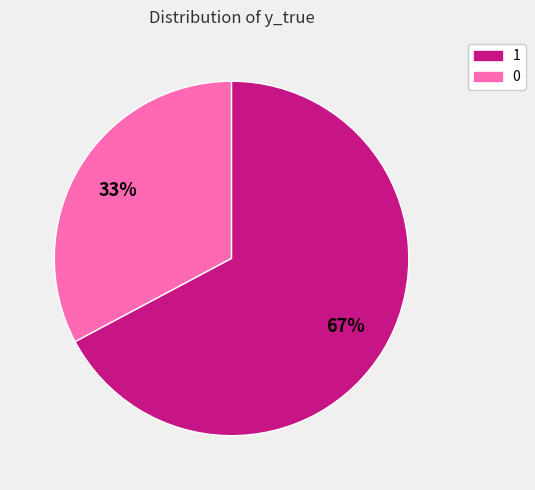

Does any single category account for the majority?

Yes